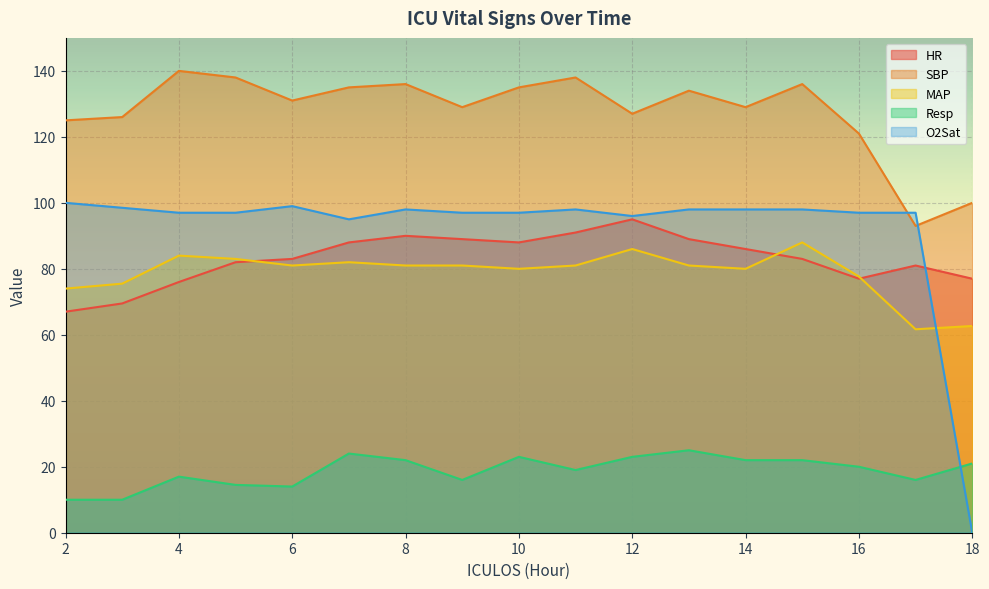

List the series in order of their peak value, highest first.

SBP, O2Sat, HR, MAP, Resp